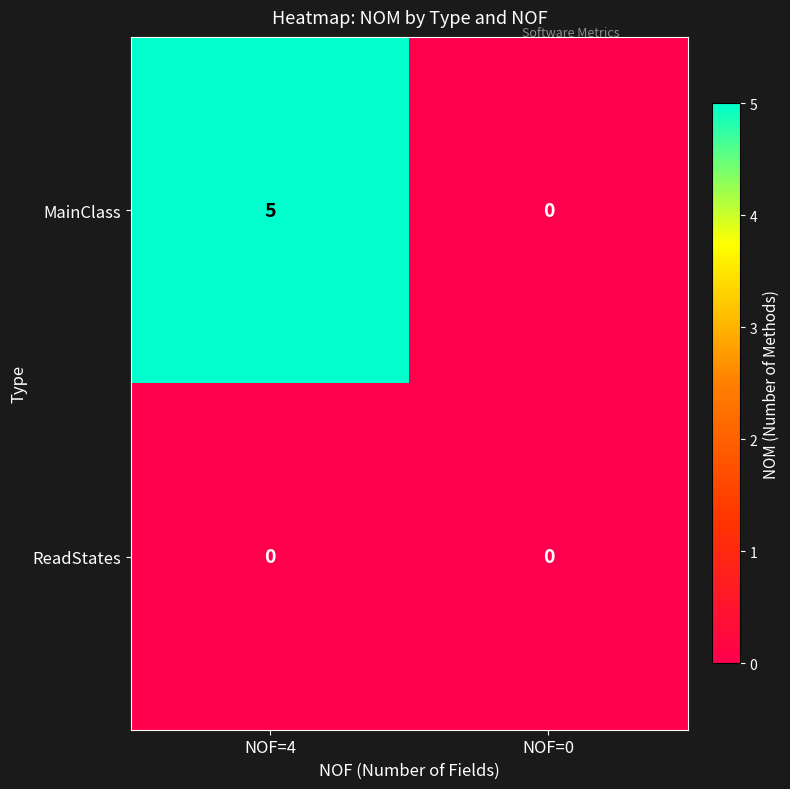

Is it true that ReadStates equals 0 at NOF=4?

True